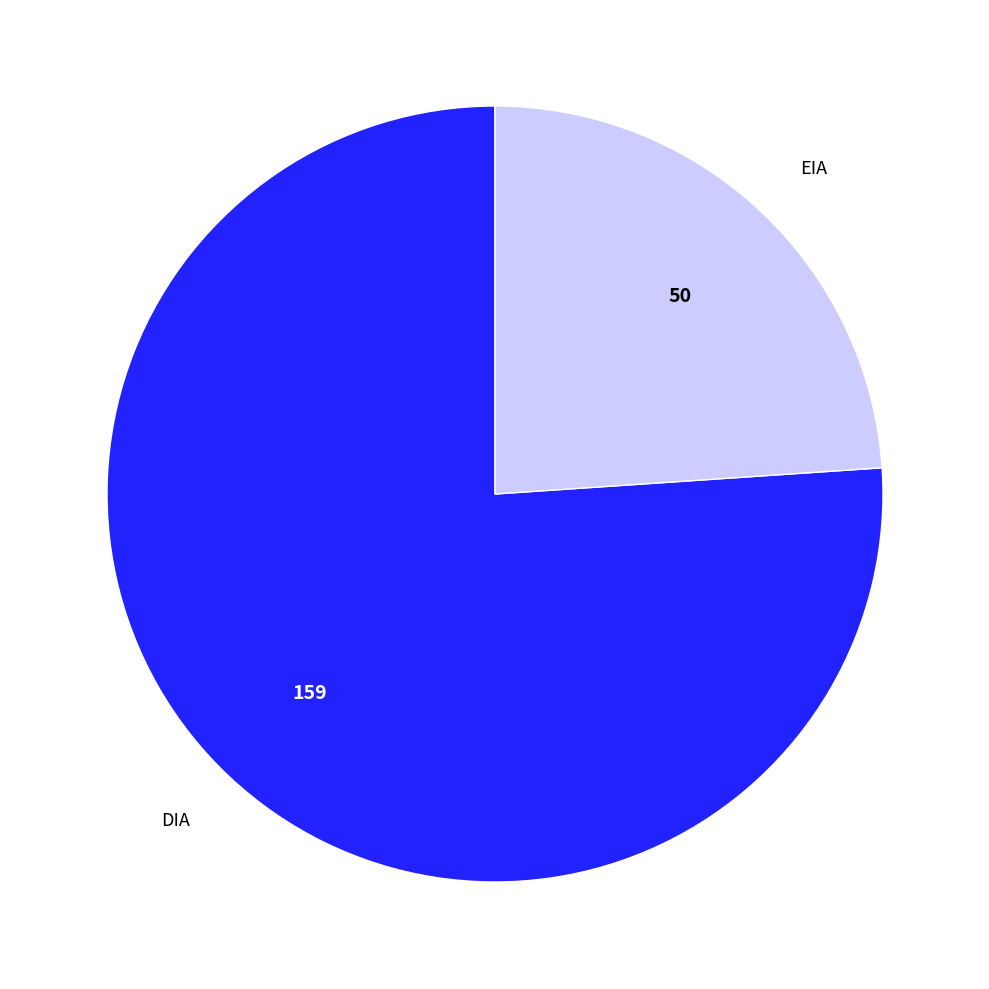

How many slices are in this pie chart?

2